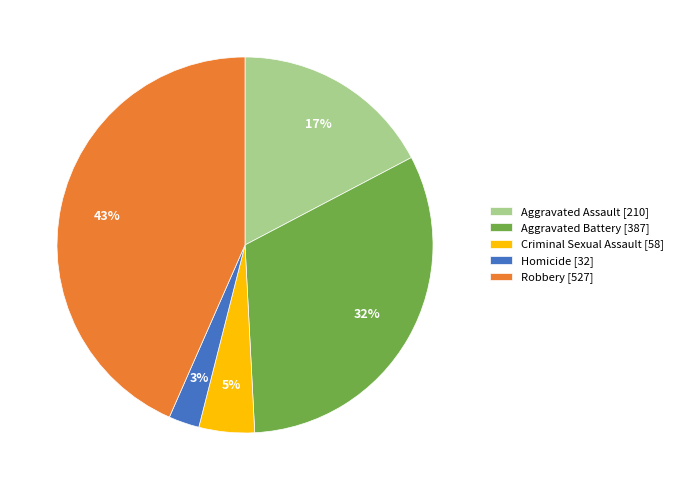

Is there any slice that represents more than half of the pie?

No